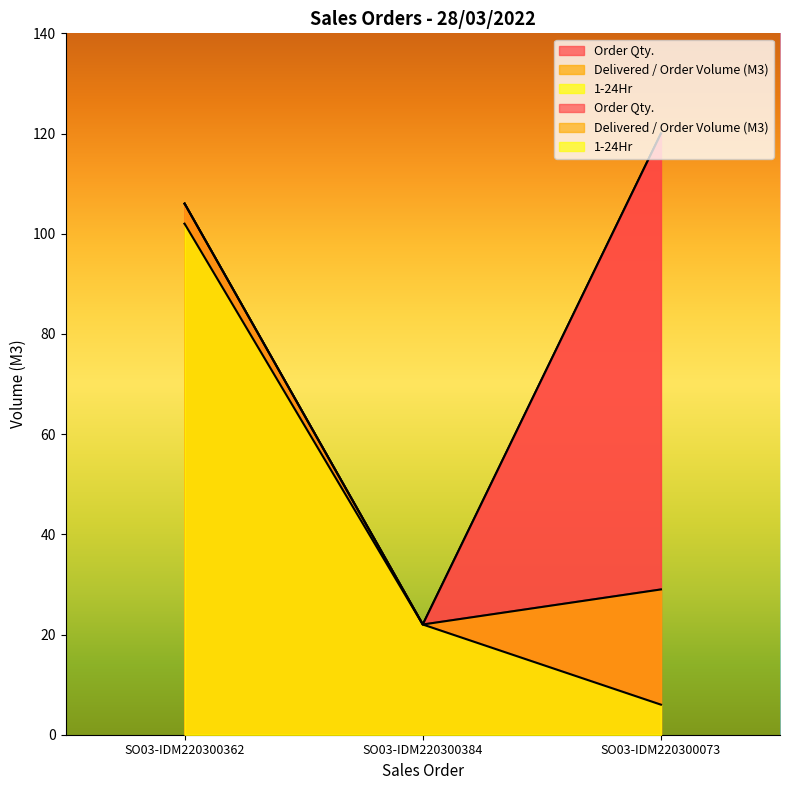

Reading left to right, transcribe all the data shown in this chart.

Order Qty.: SO03-IDM220300362=106	SO03-IDM220300384=22	SO03-IDM220300073=120
Delivered / Order Volume (M3): SO03-IDM220300362=106	SO03-IDM220300384=22	SO03-IDM220300073=29
1-24Hr: SO03-IDM220300362=102	SO03-IDM220300384=22	SO03-IDM220300073=6